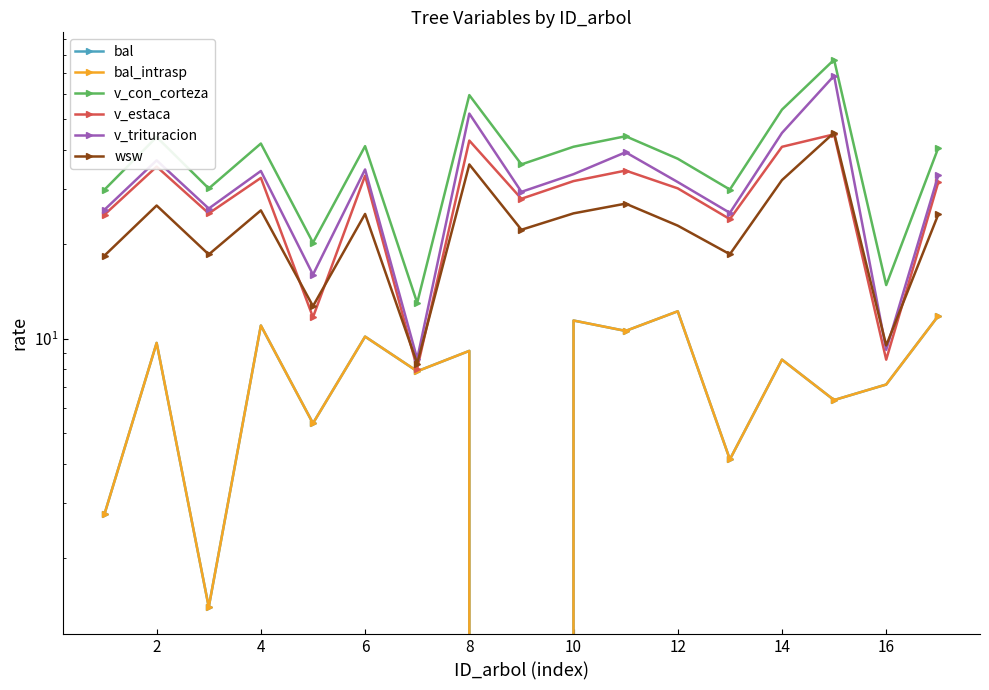

True or false: v_con_corteza has a value of 13.1 at 2.

False